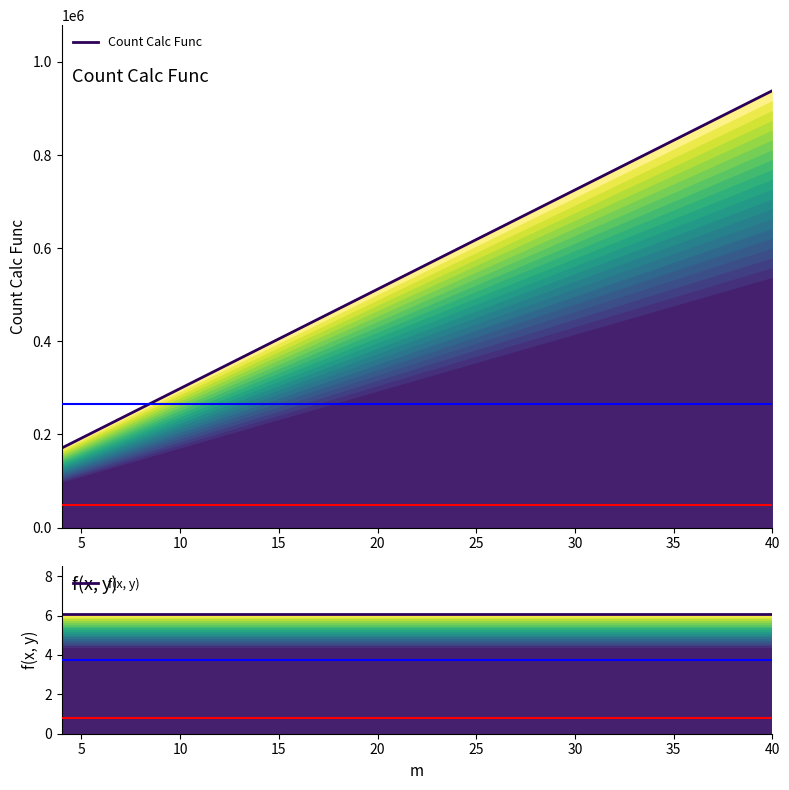

How many lines are shown in the chart?

2